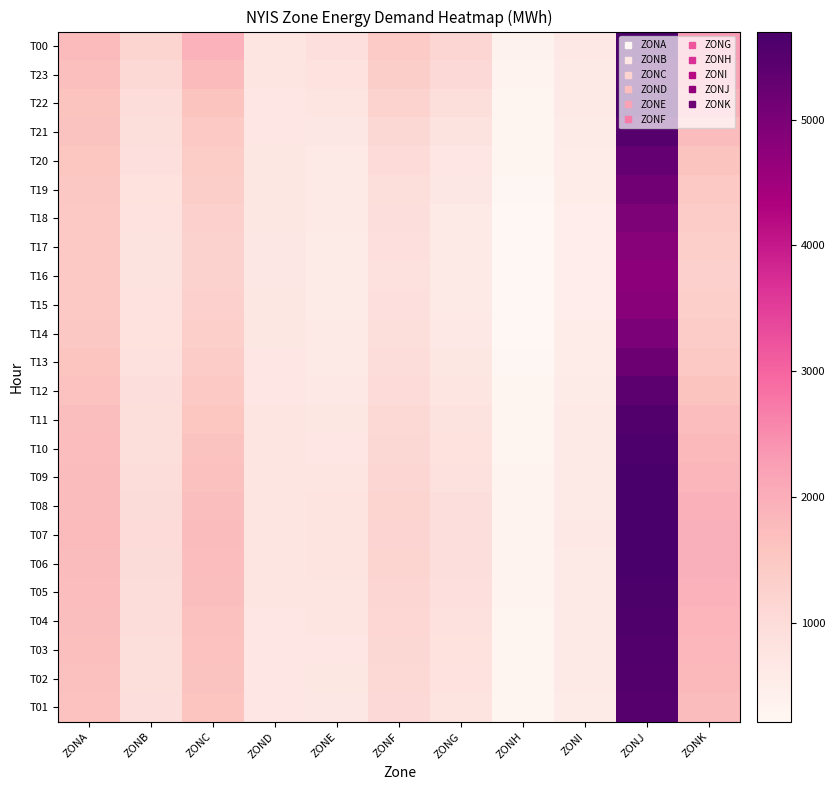

What is the minimum value shown in the chart?

214